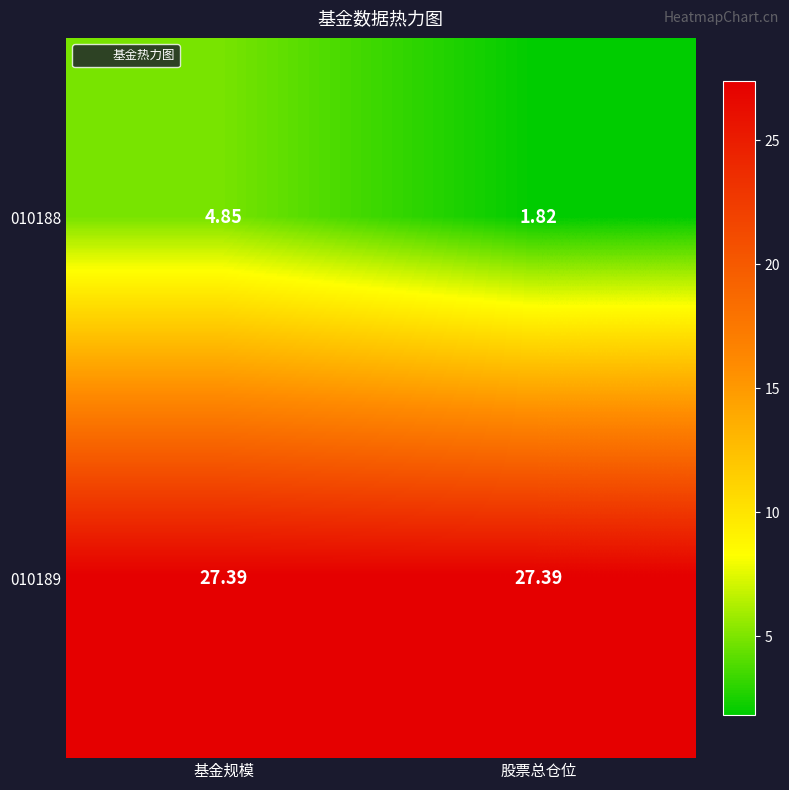

List the labels in order of 010188 value, largest first.

基金规模, 股票总仓位